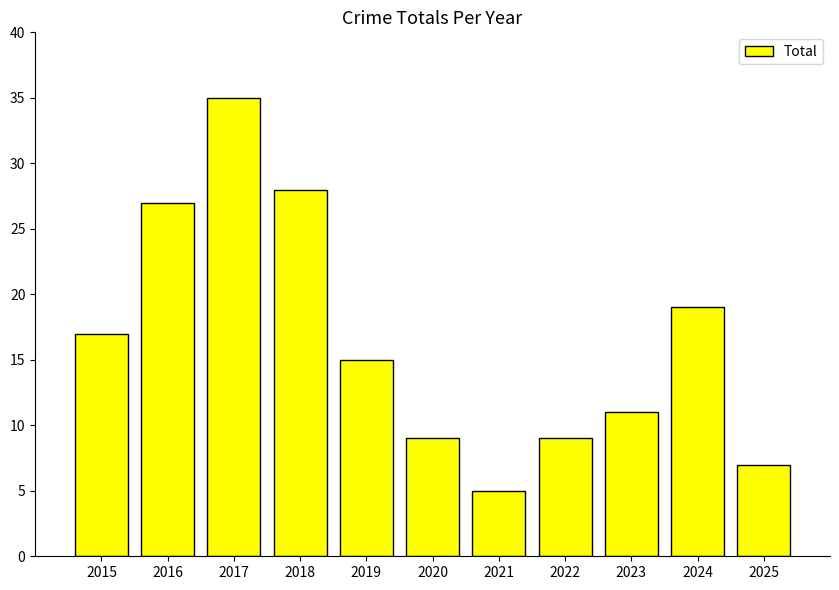

Is it true that the value at 2021 is 2?

False